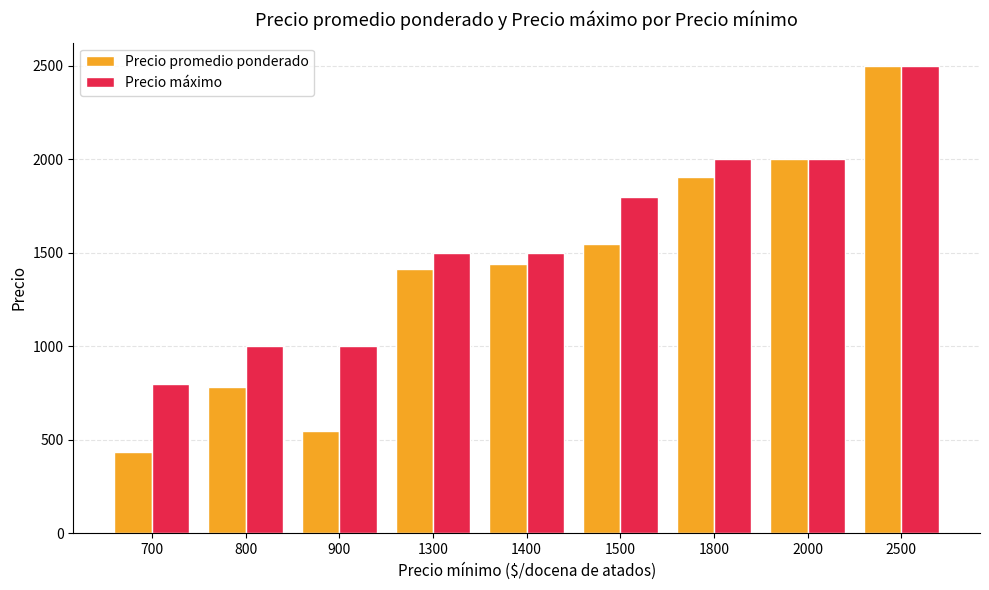

Reading left to right, what are all the values shown in this chart?

Precio promedio ponderado: 700=432	800=781	900=548	1300=1415	1400=1443	1500=1550	1800=1907	2000=2000	2500=2500
Precio máximo: 700=800	800=1000	900=1000	1300=1500	1400=1500	1500=1800	1800=2000	2000=2000	2500=2500